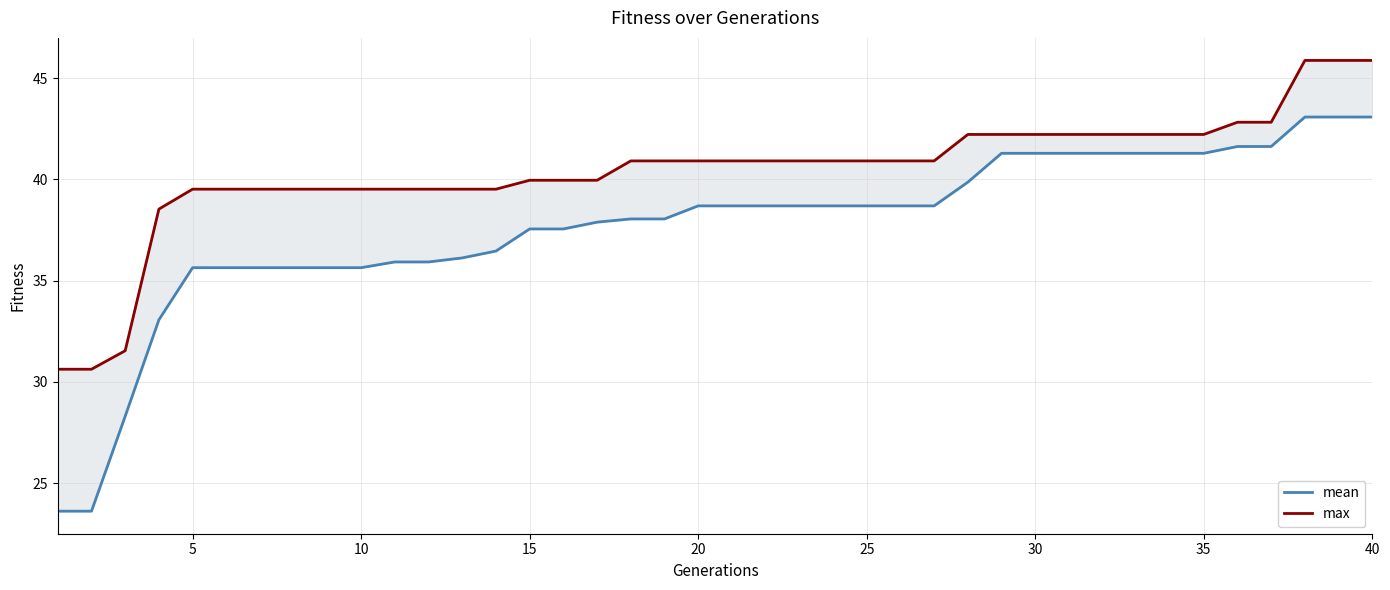

True or false: mean and max intersect in this chart.

False